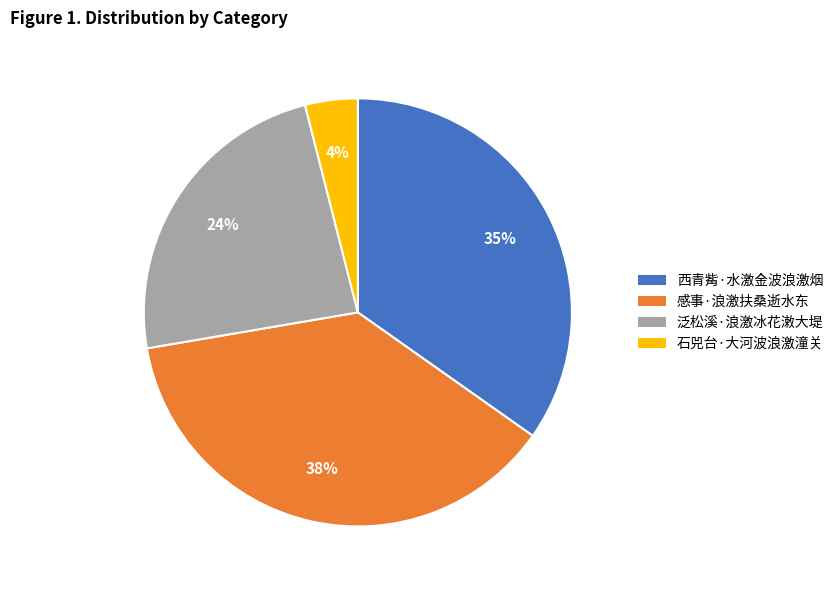

Is it true that 石兕台·大河波浪激潼关 is 17% of the pie?

False